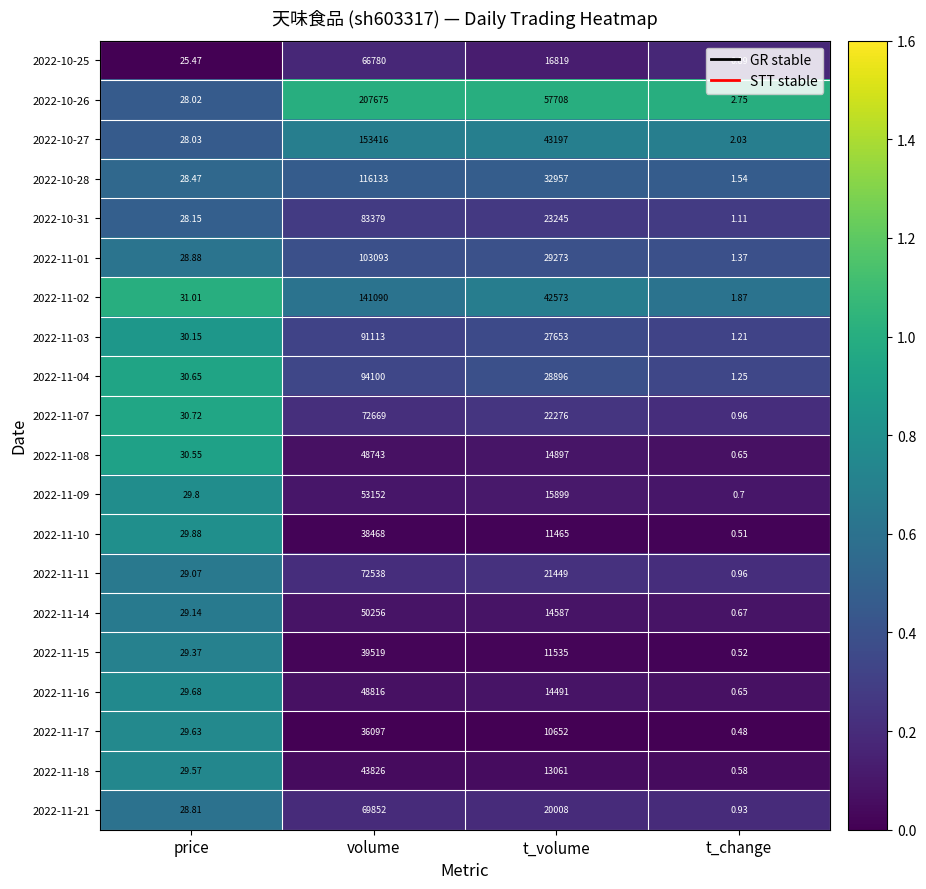

Where is 2022-11-04 nearest to the value 47050?

t_volume